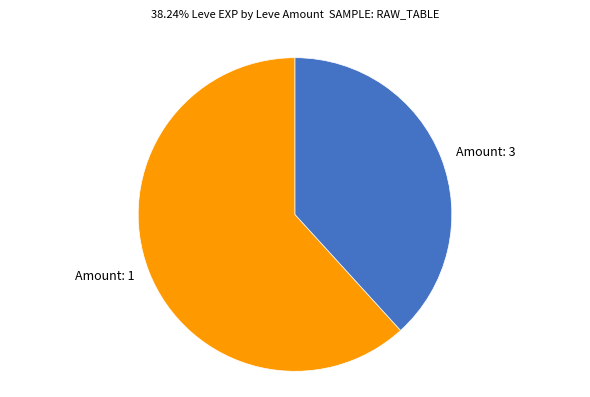

True or false: Amount: 1 accounts for 62% of the total.

True